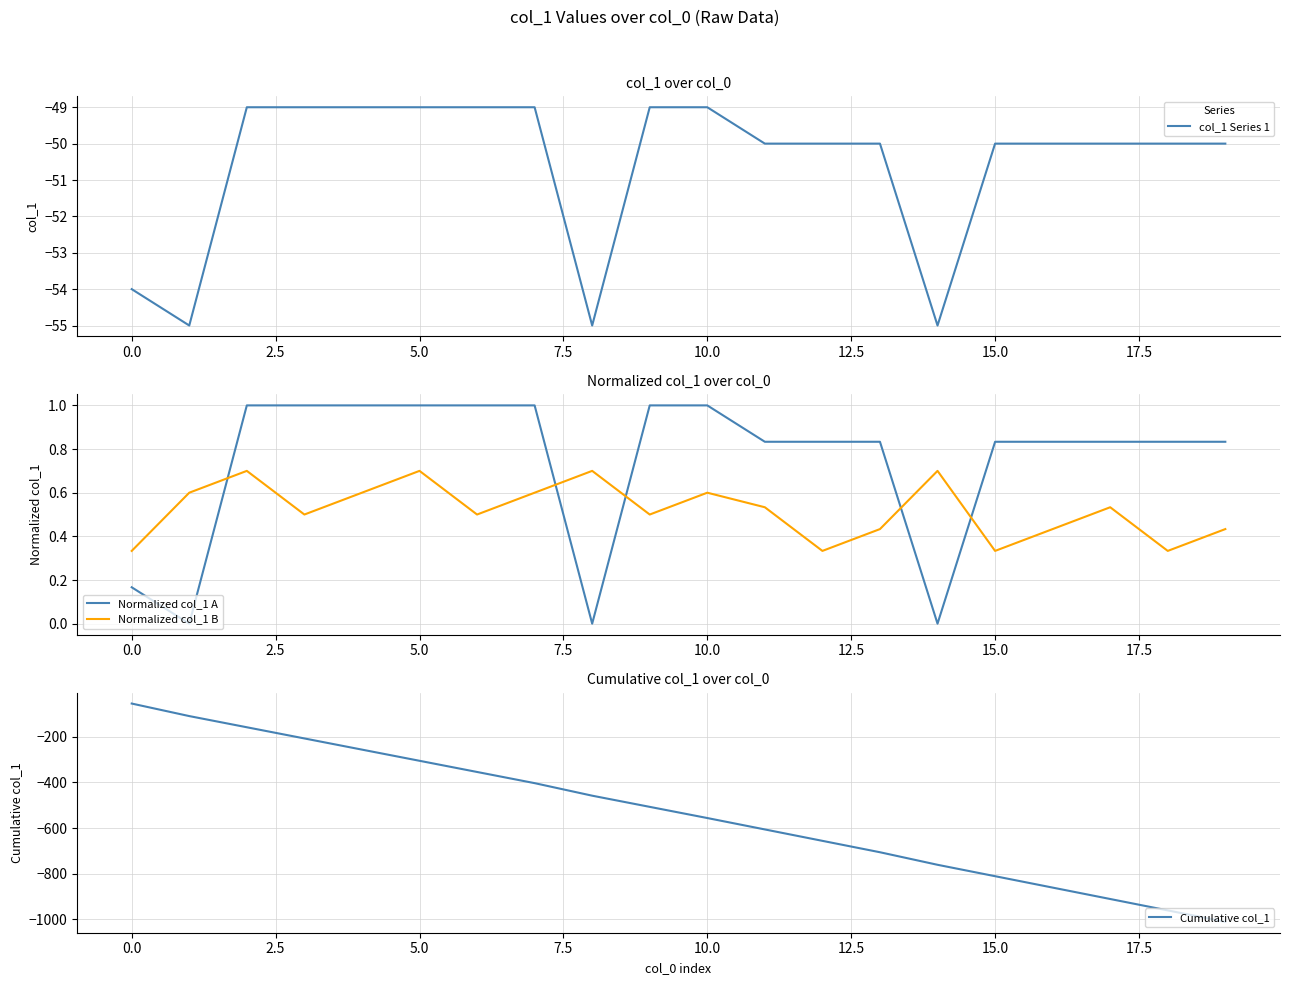

True or false: Normalized col_1 B and Cumulative col_1 cross at least once.

False